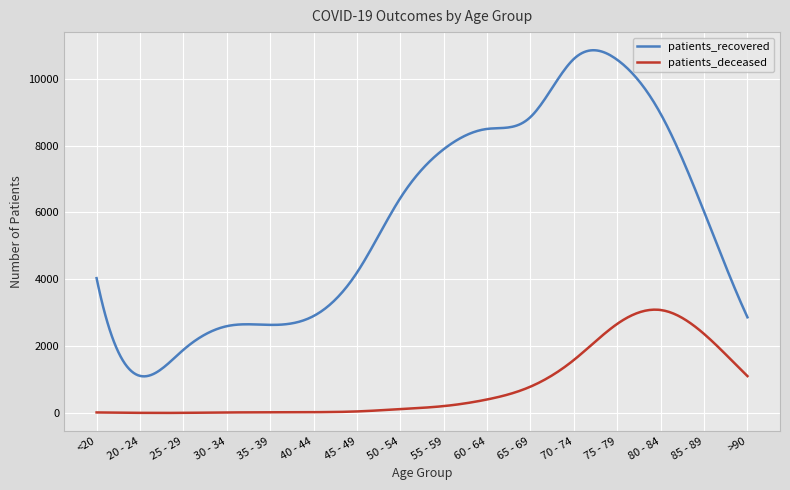

What is the highest value of the patients_recovered series?

10851.8